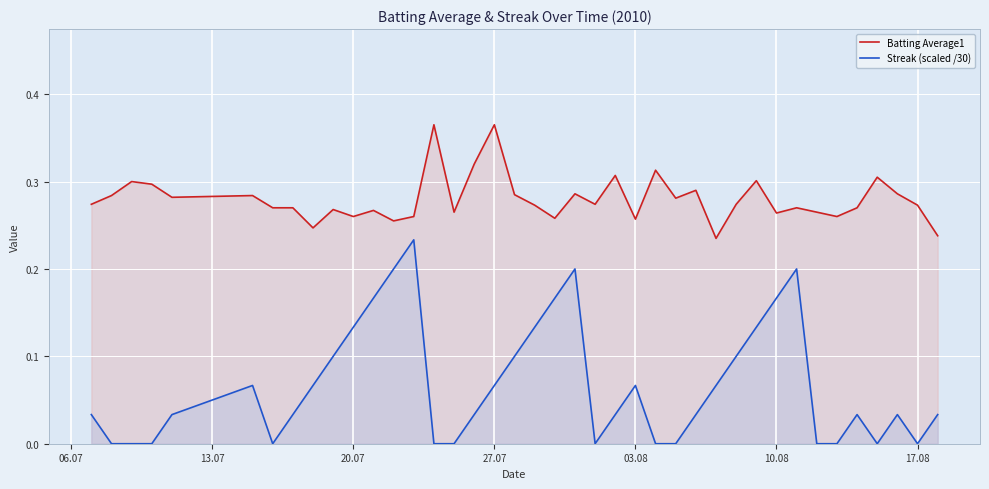

Rank the series by their average value, from highest to lowest.

Batting Average1, Streak (scaled /30)